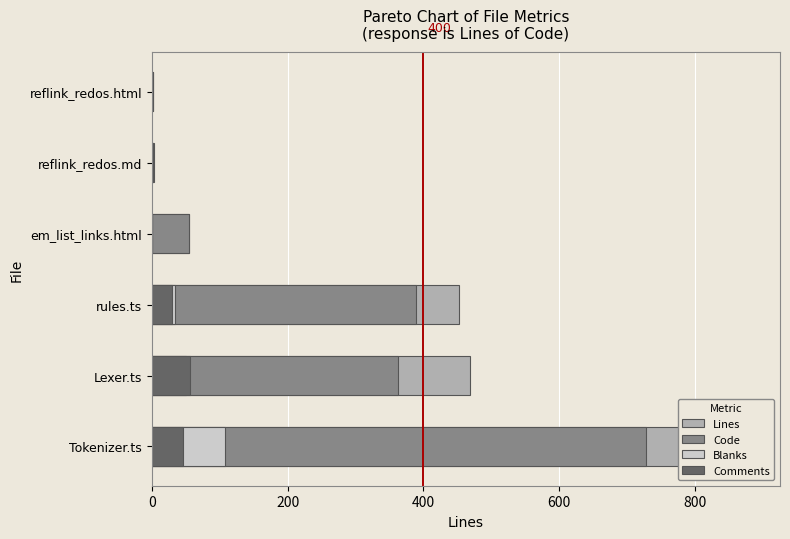

At how many categories does at least one series exceed 482?

1